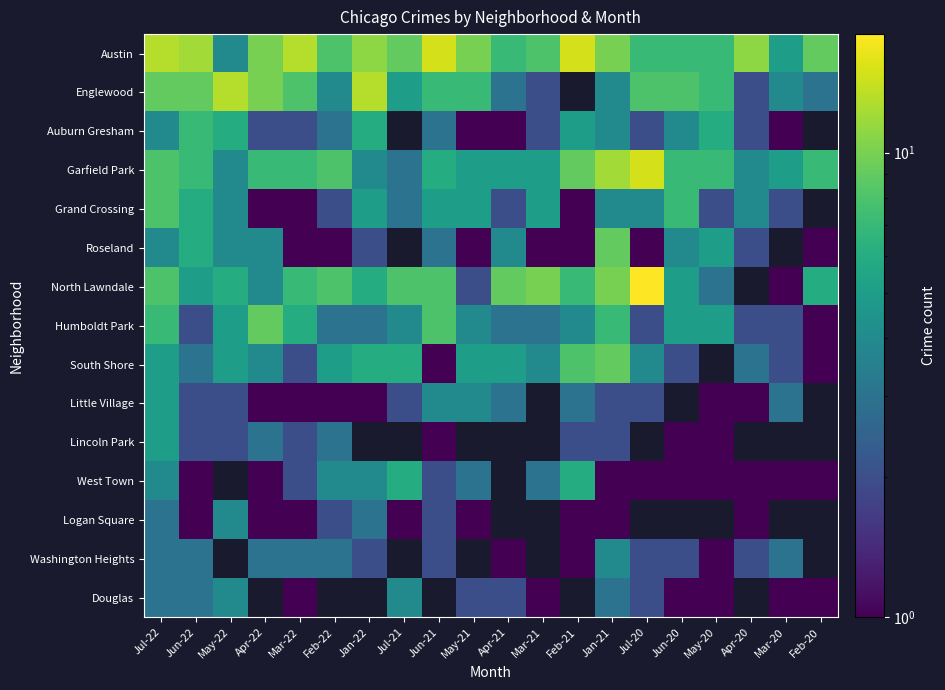

Which series has the largest total across all categories?

Austin